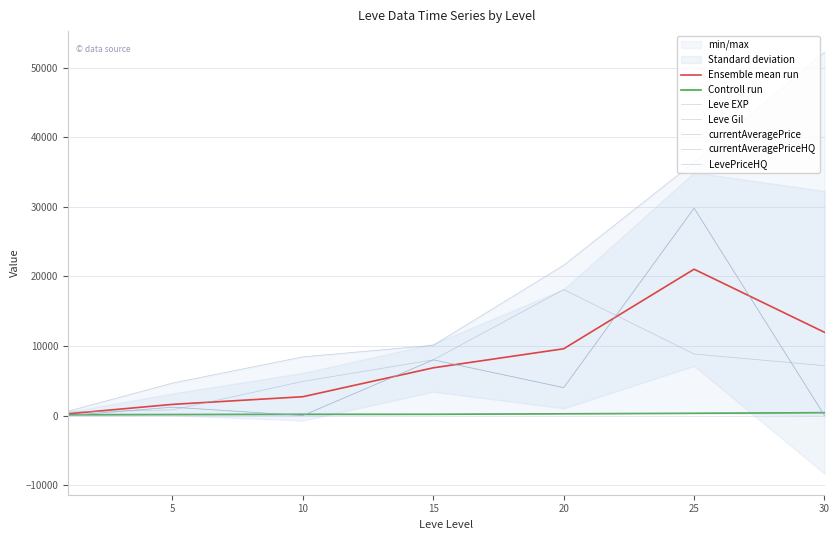

At which label does currentAveragePrice reach its minimum?

1